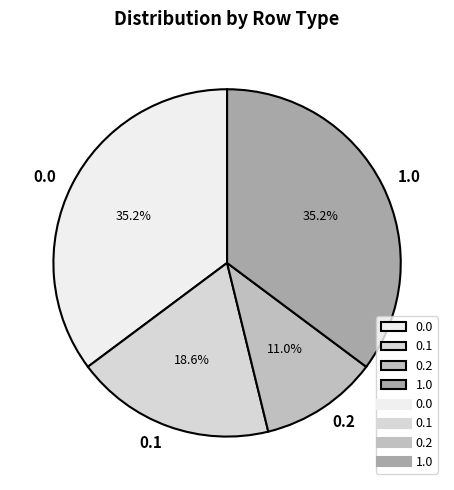

What is the ratio of the value at 0.1 to the value at 0.0?

0.5